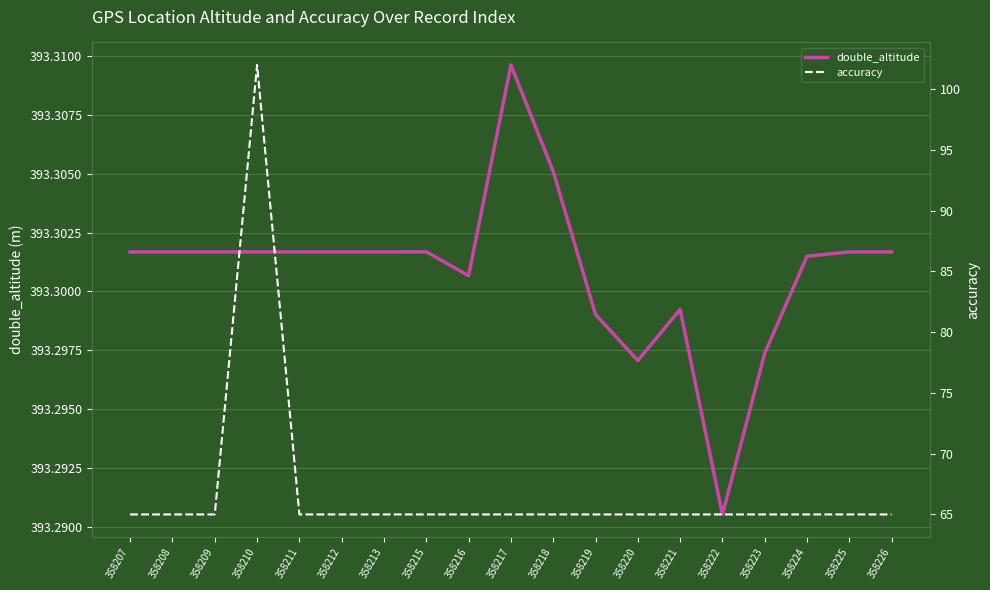

Is it true that accuracy equals 19.2 at 358220?

False